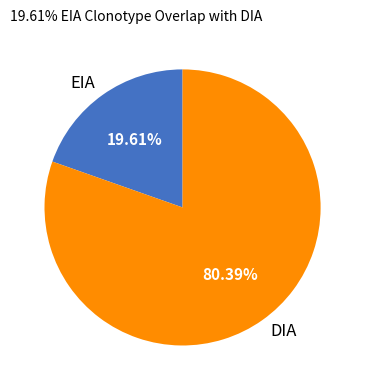

How many segments does this pie chart have?

2